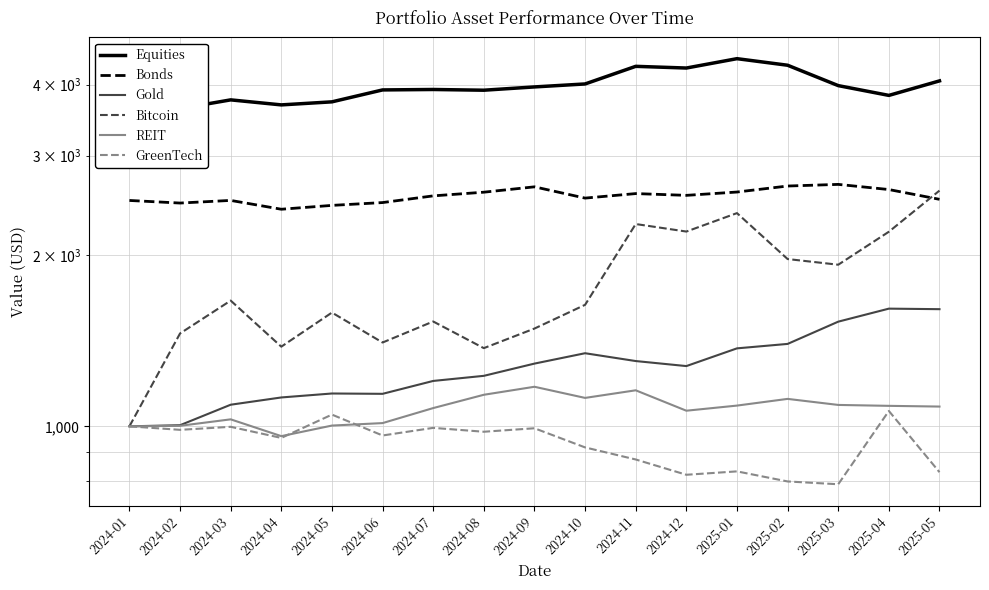

Rank the categories by Bonds value from lowest to highest.

2024-04, 2024-05, 2024-02, 2024-06, 2024-01, 2024-03, 2025-05, 2024-10, 2024-07, 2024-12, 2024-11, 2024-08, 2025-01, 2025-04, 2024-09, 2025-02, 2025-03